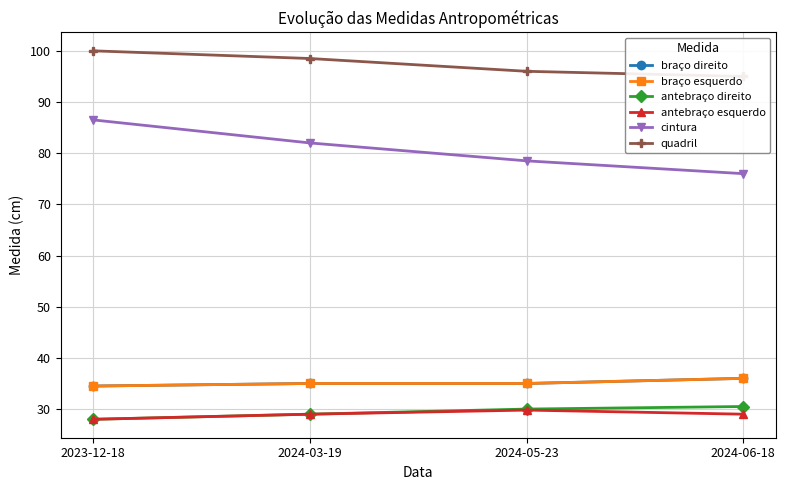

Does the chart have visible grid lines?

Yes